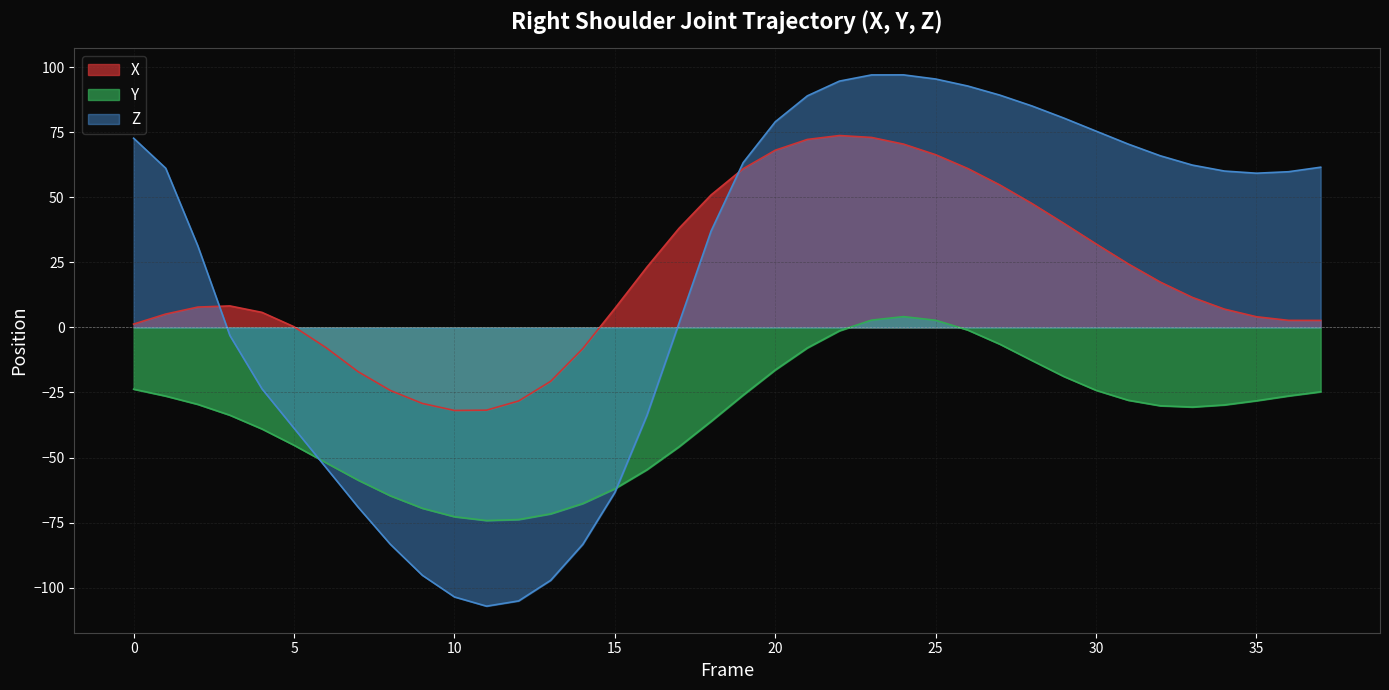

Which series has the widest spread of values?

Z